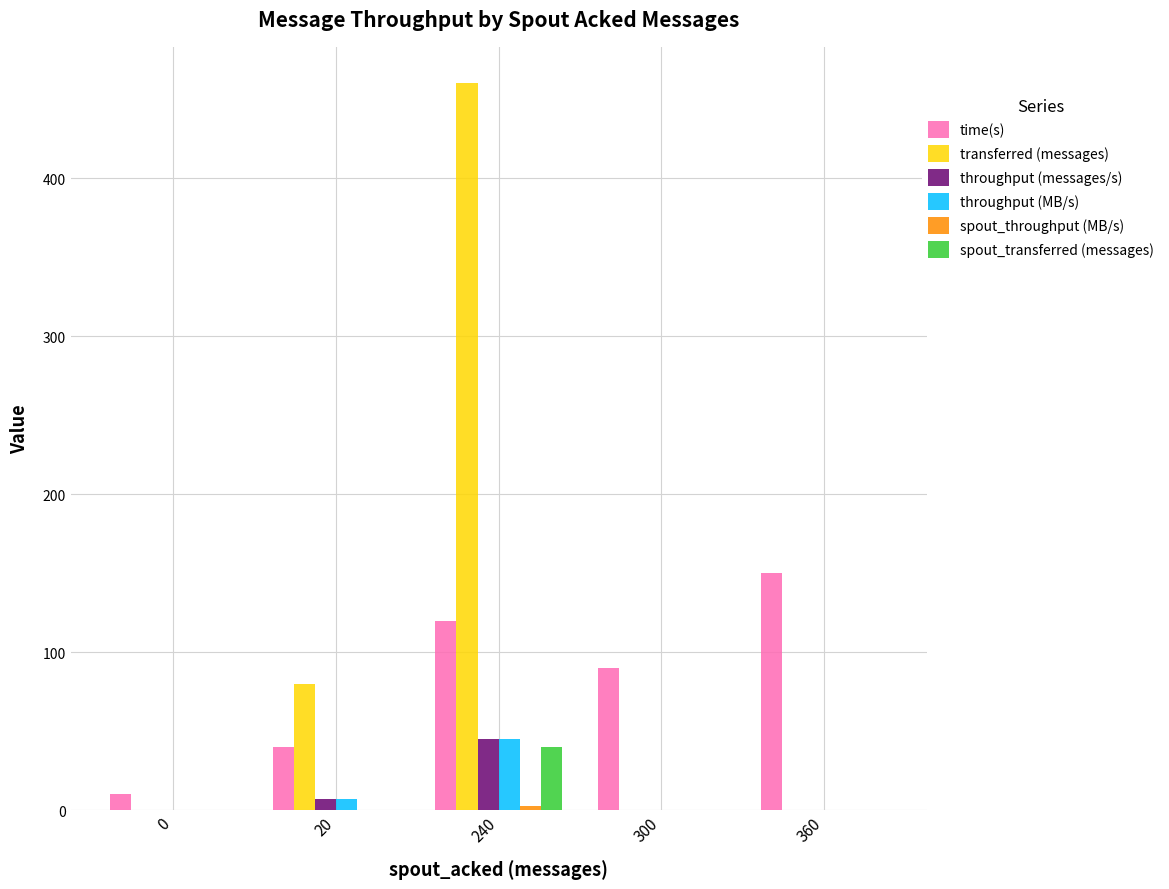

How many groups of bars are there?

5